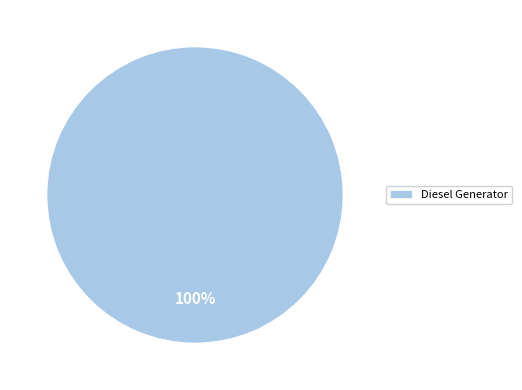

True or false: Diesel Generator accounts for 100% of the total.

True